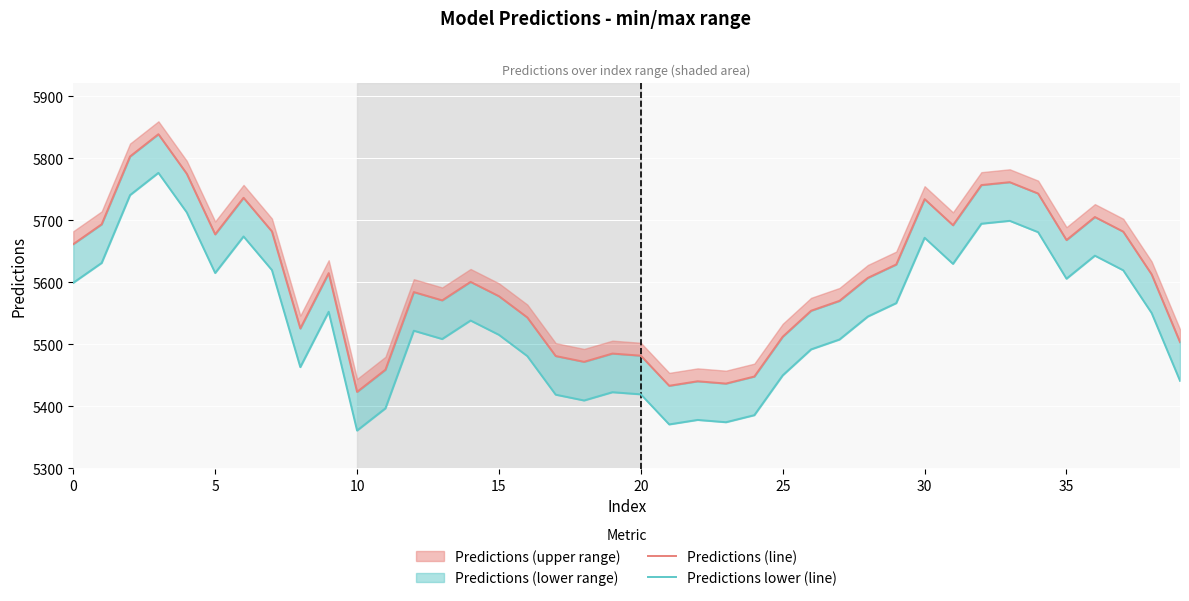

Between 11 and 30, which series saw the biggest shift?

Predictions (line)